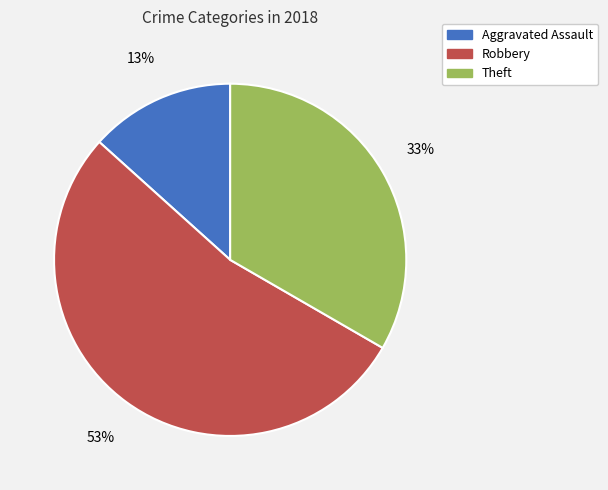

How many segments does this pie chart have?

3